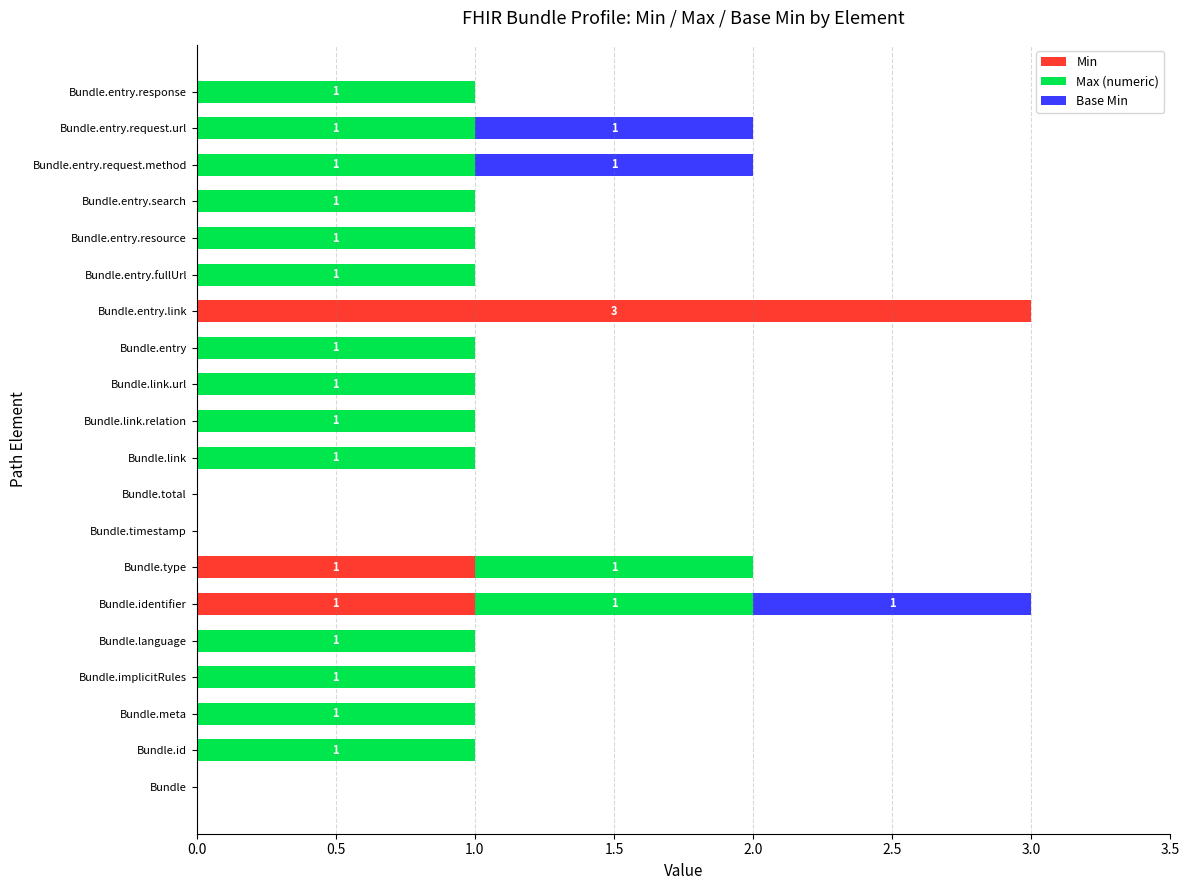

At which label does Min reach its peak?

Bundle.entry.link